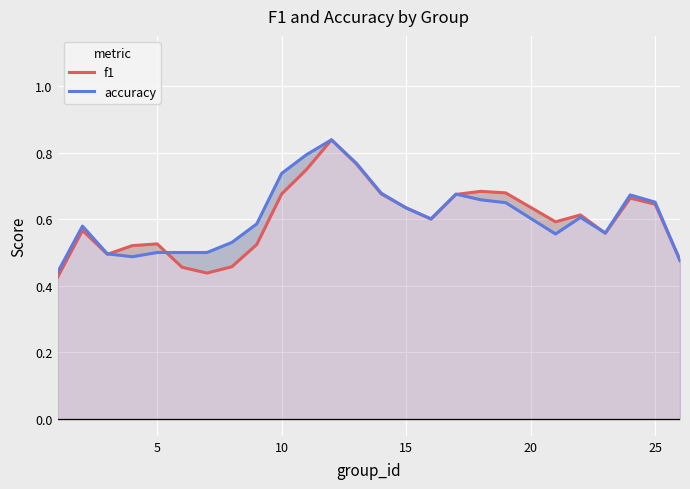

What is the difference between the maximum and minimum values in the f1 series?

0.4